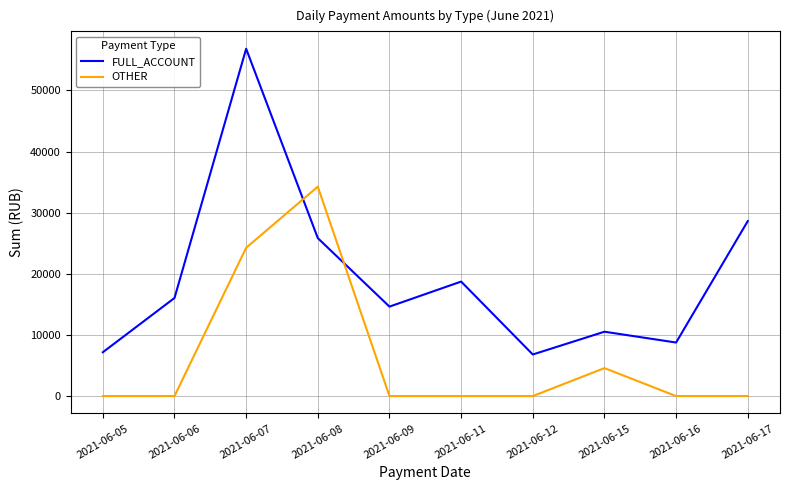

Between which two adjacent categories do FULL_ACCOUNT and OTHER first intersect?

2021-06-07 and 2021-06-08